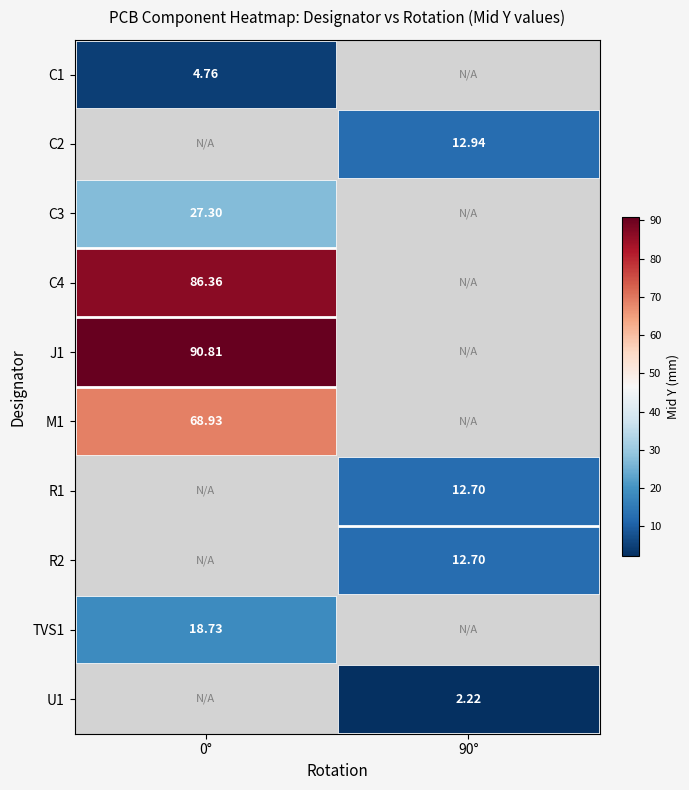

At how many categories does at least one series exceed 3?

2